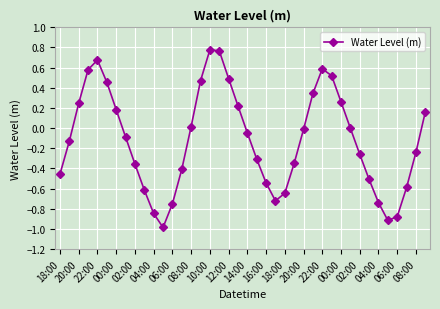

True or false: there are more than 0 points higher than both neighbors.

True